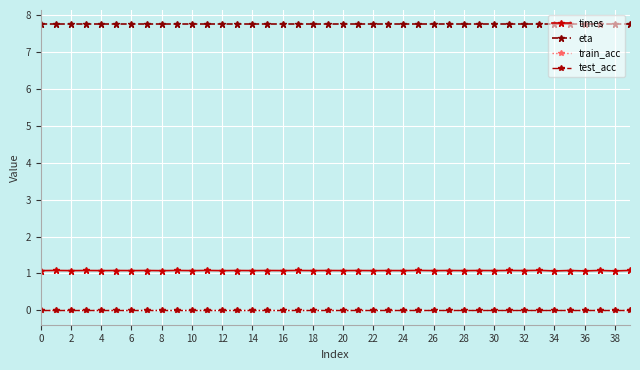

True or false: test_acc and eta intersect in this chart.

False